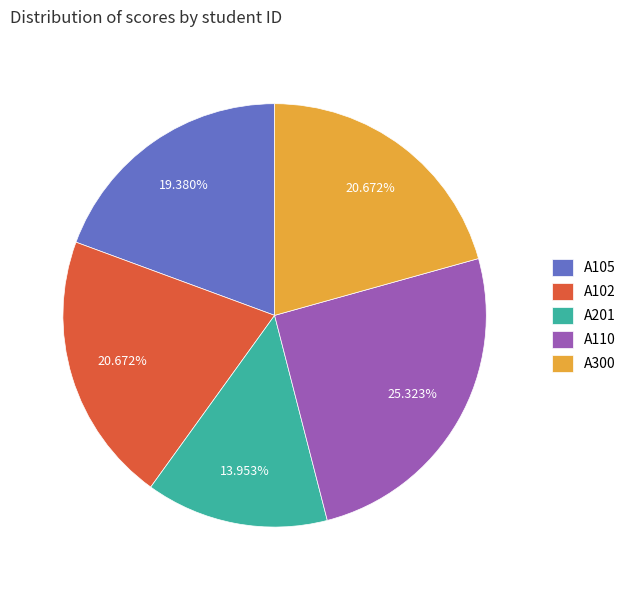

What percentage do A201 and A102 together represent?

34.6%